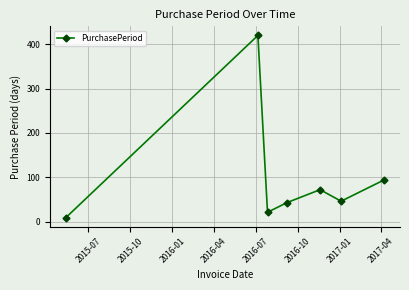

What is the average value?

101